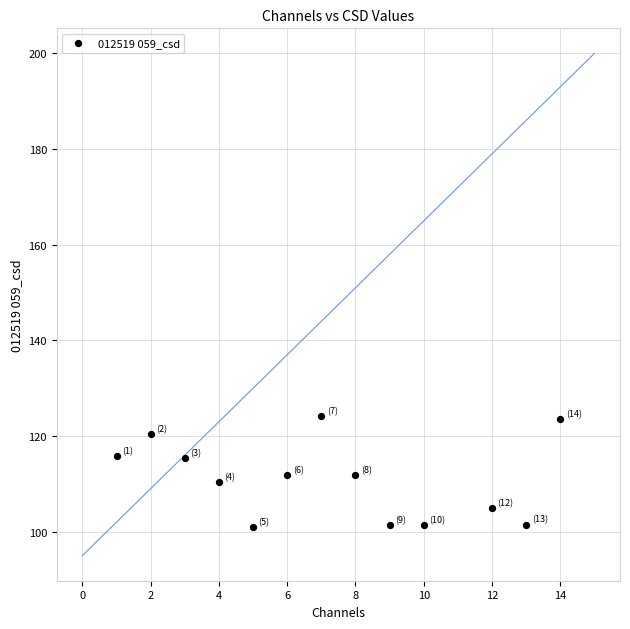

What is the range of X values (max minus min)?

13.0